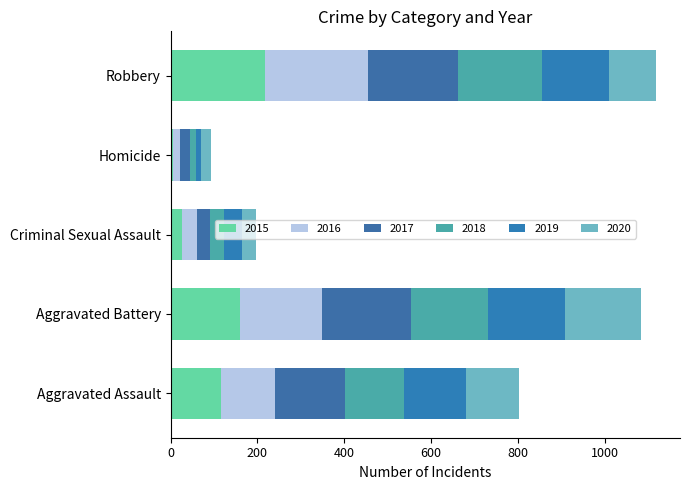

Which series has the largest range (max minus min)?

2016